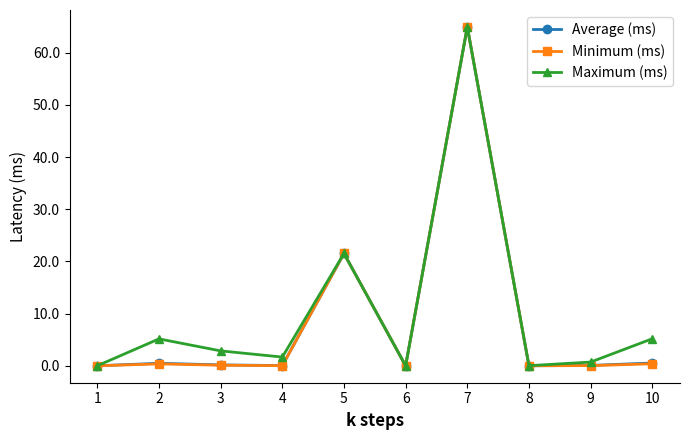

What are all the series names shown in the legend?

Average (ms), Minimum (ms), Maximum (ms)